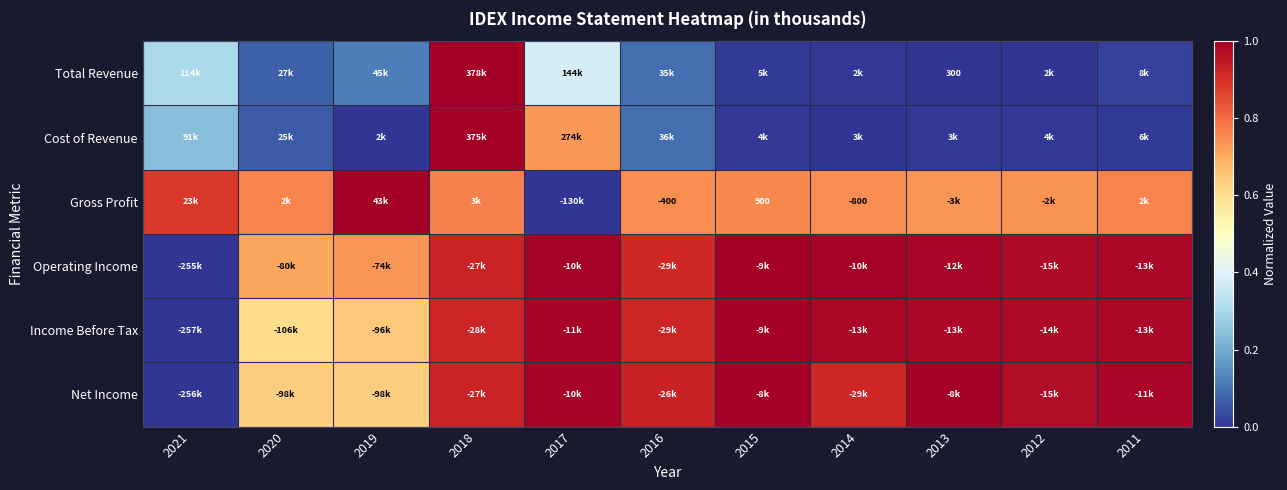

Is it true that Income Before Tax equals 1.4 at 2014?

False